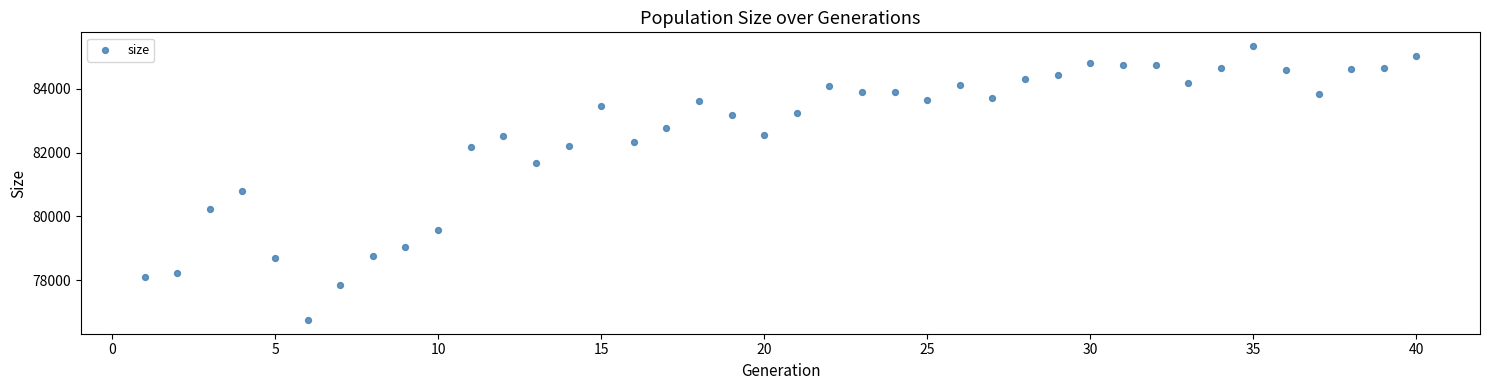

What Y value in the scatter plot is closest to 81046?

80789